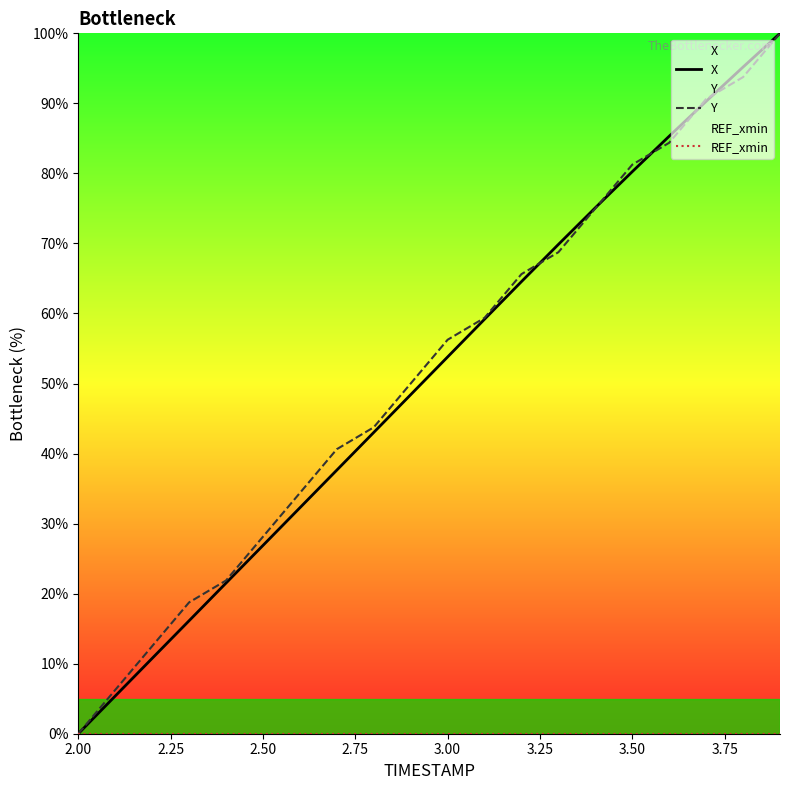

What is the greatest value displayed?

100.0